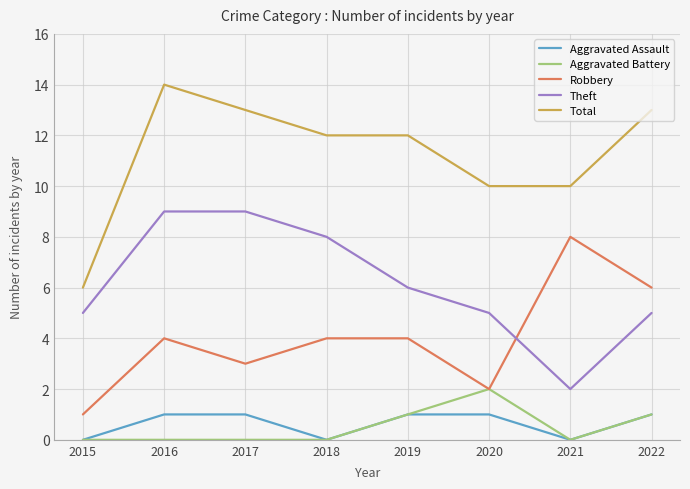

Reading left to right, what are all the values shown in this chart?

Aggravated Assault: 2015=0	2016=1	2017=1	2018=0	2019=1	2020=1	2021=0	2022=1
Aggravated Battery: 2015=0	2016=0	2017=0	2018=0	2019=1	2020=2	2021=0	2022=1
Robbery: 2015=1	2016=4	2017=3	2018=4	2019=4	2020=2	2021=8	2022=6
Theft: 2015=5	2016=9	2017=9	2018=8	2019=6	2020=5	2021=2	2022=5
Total: 2015=6	2016=14	2017=13	2018=12	2019=12	2020=10	2021=10	2022=13